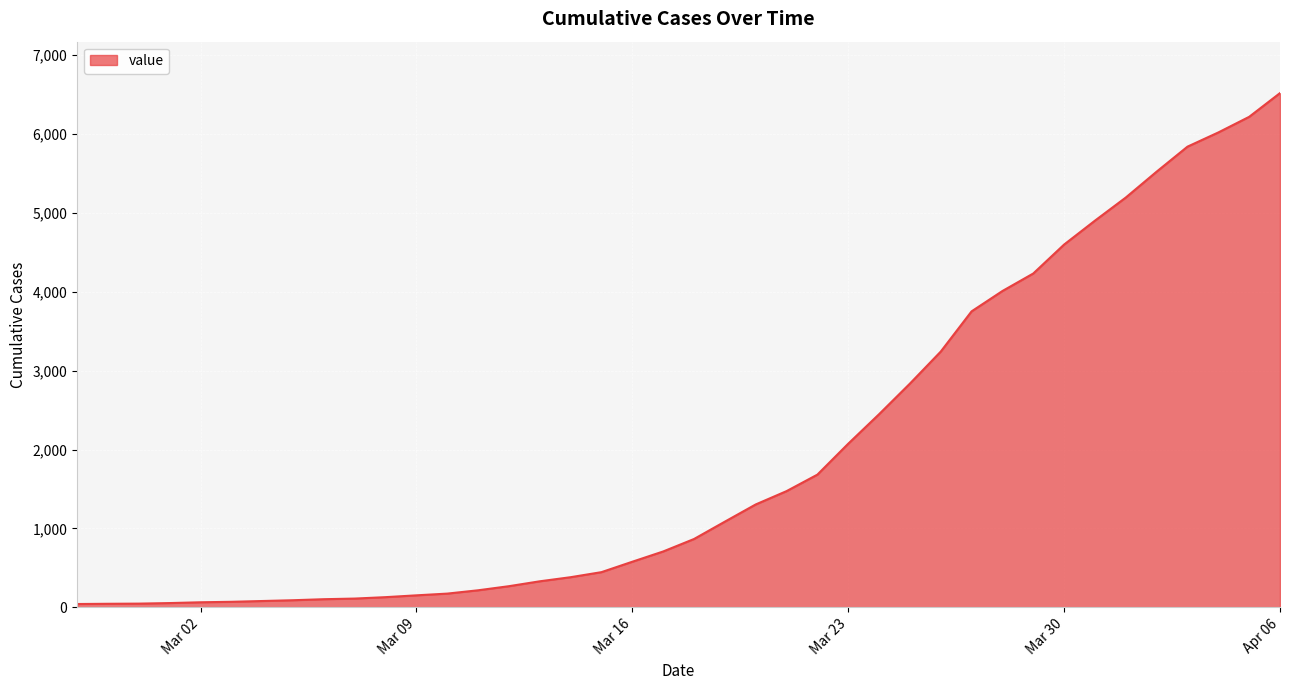

What is the greatest value displayed?

6519